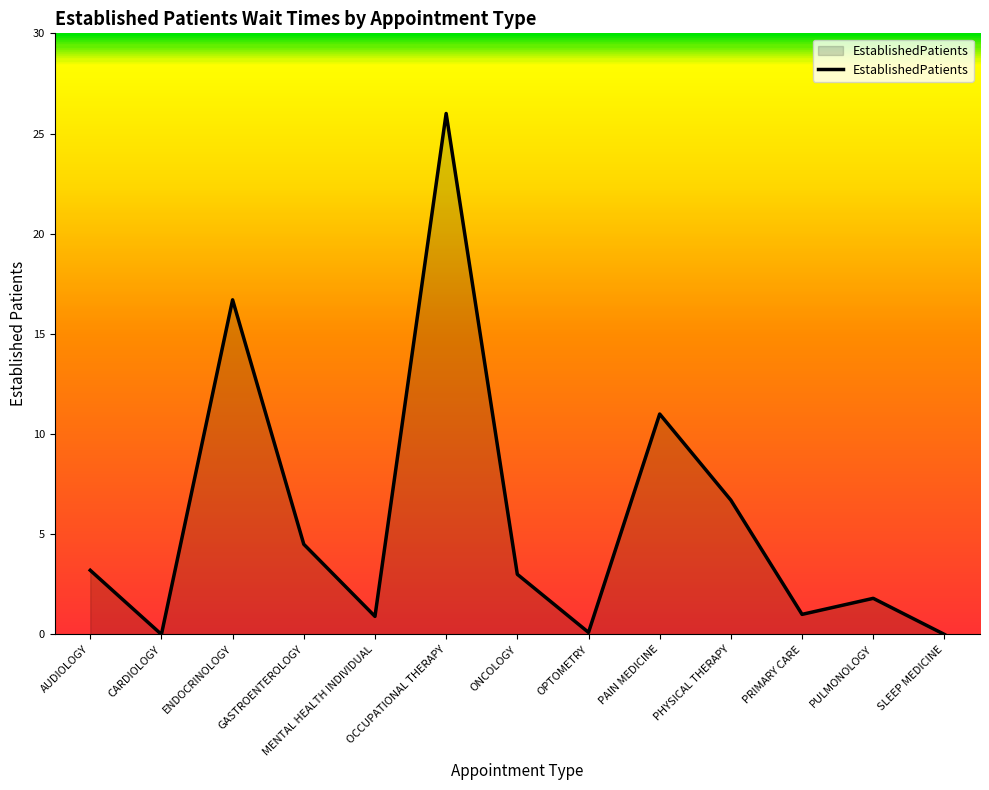

What is the change in value from OPTOMETRY to PULMONOLOGY?

+1.7